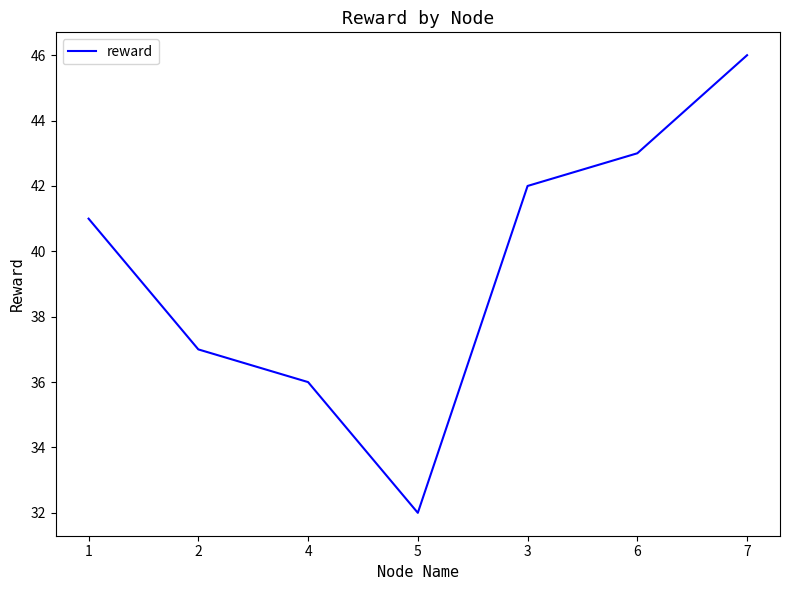

Read the value at 2, to the nearest 5.

35